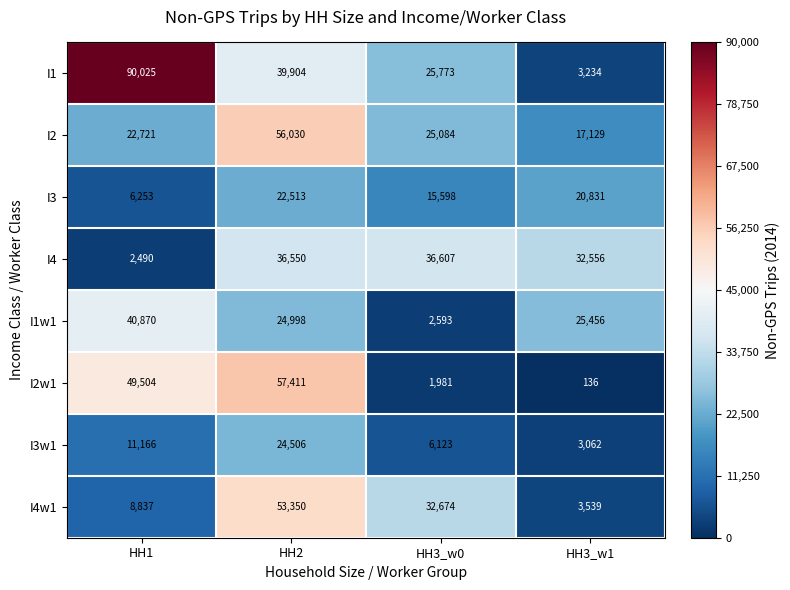

What is the spread (max minus min) of values at HH3_w1?

32420